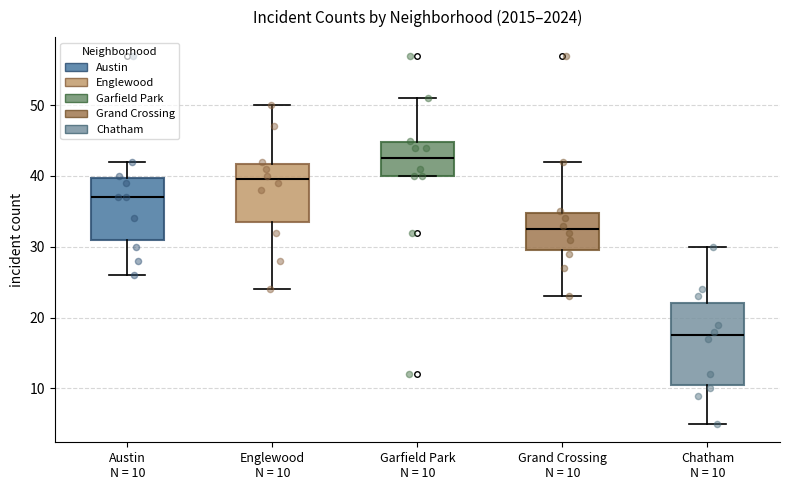

Which box is the tallest, from its lower edge to its upper edge?

Chatham N = 10